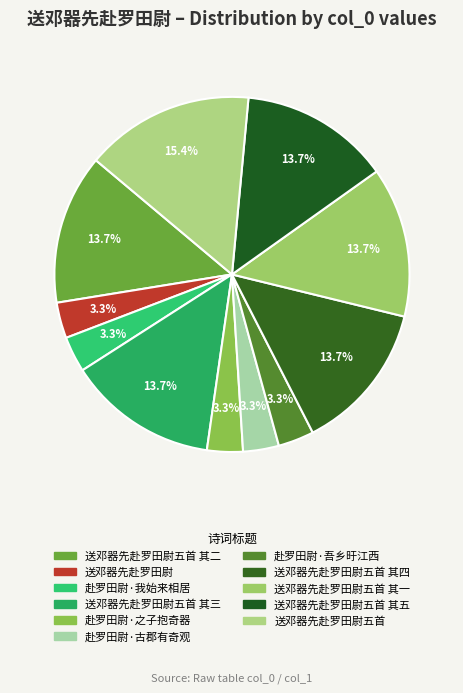

Which category has the smallest portion of the pie?

送邓器先赴罗田尉